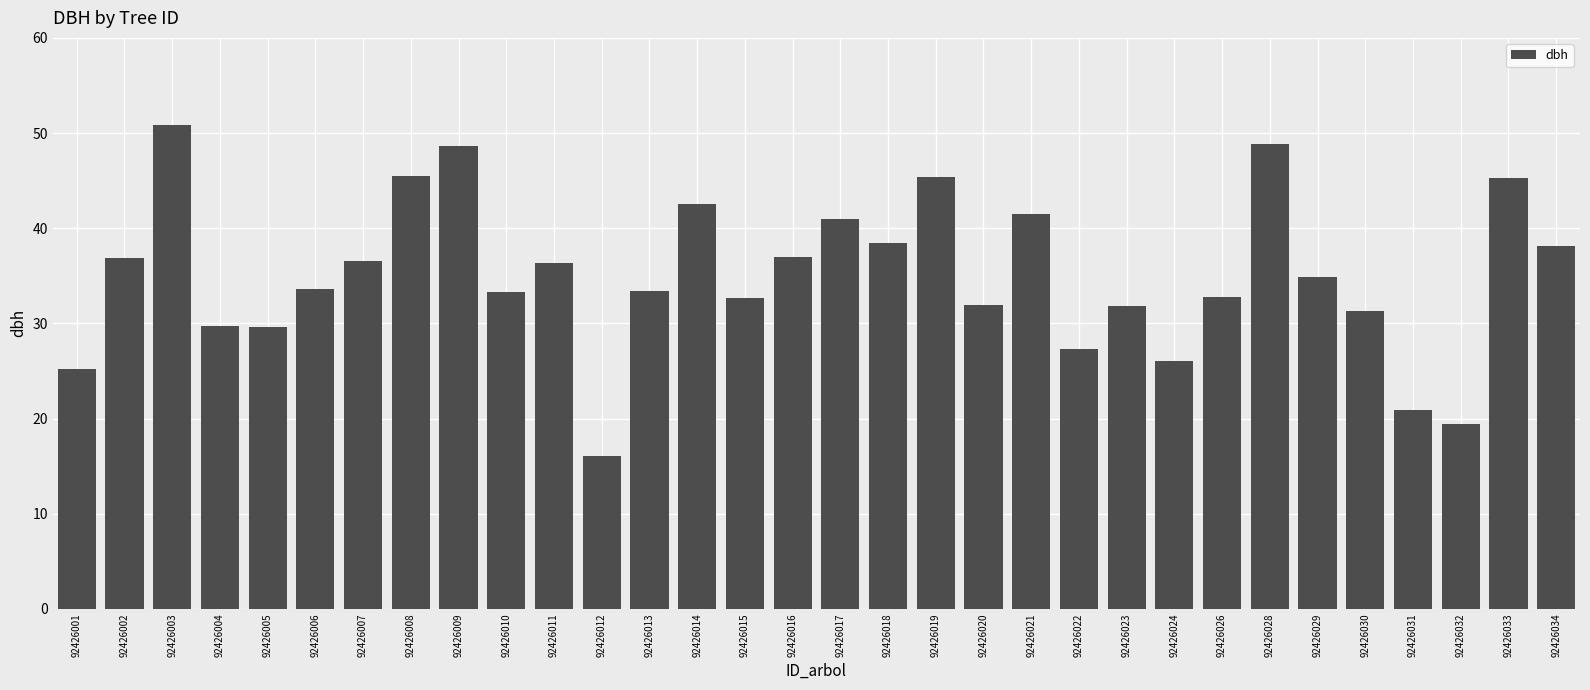

What is the value of the 10th bar from the left?

33.4